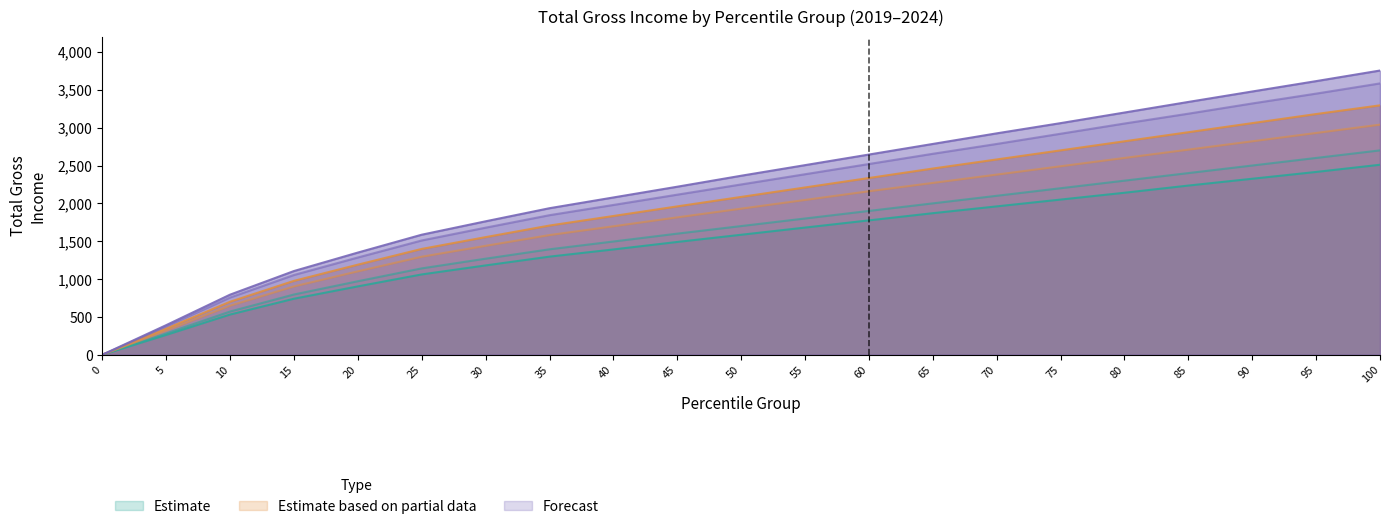

True or false: 2023 has more than 1 points higher than both neighbors.

False